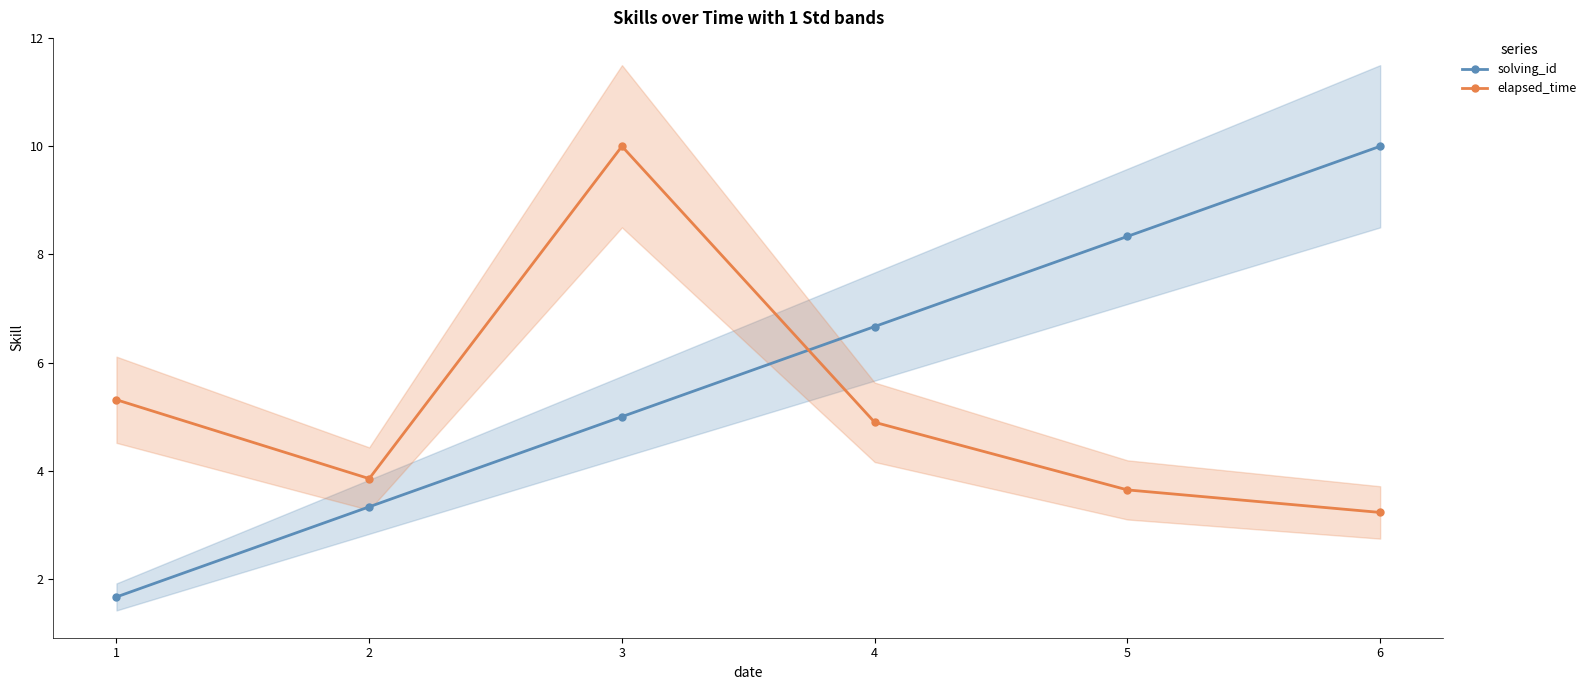

How many data points in solving_id are less than 6?

3